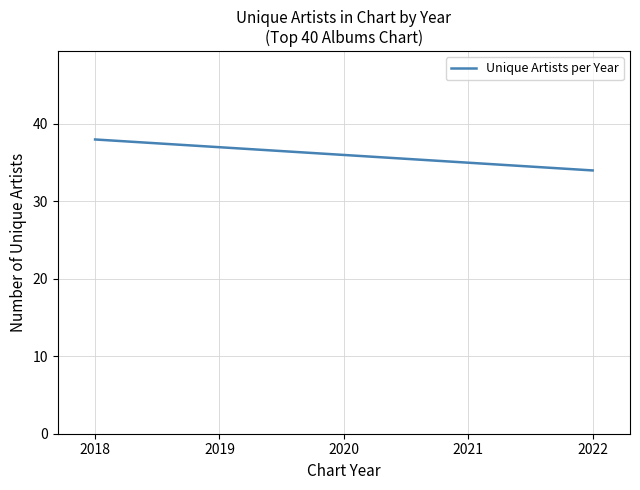

What is the greatest value displayed?

38